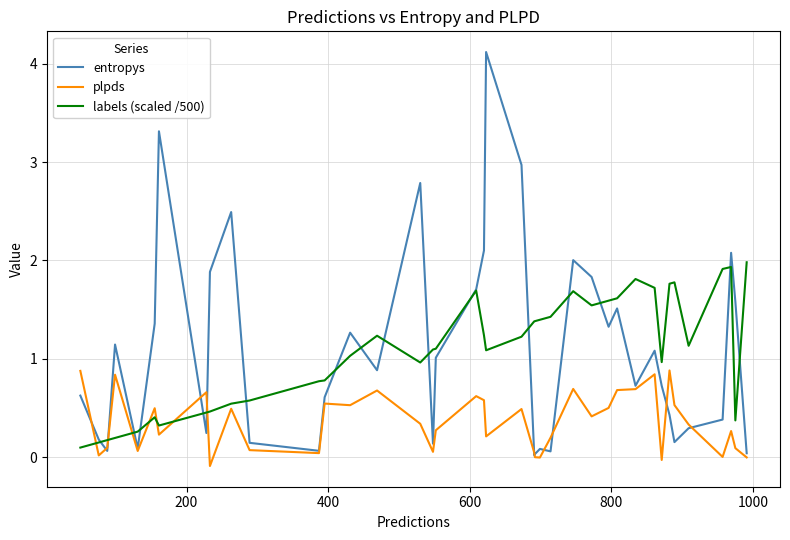

Which series has the widest spread of values?

entropys